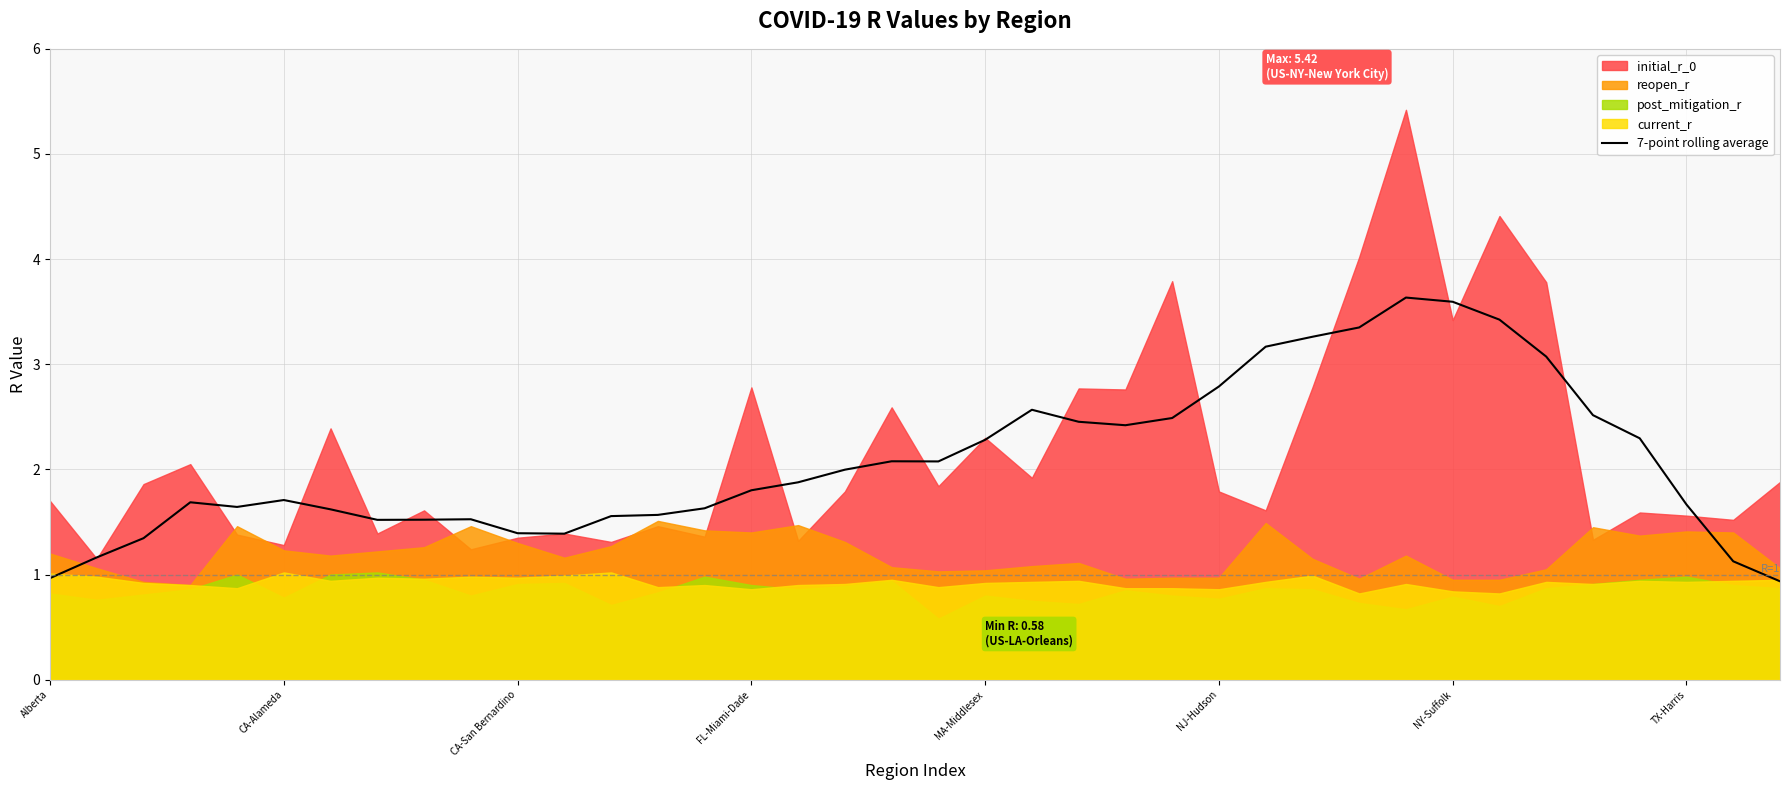

At which label is the value closest to 2?

17